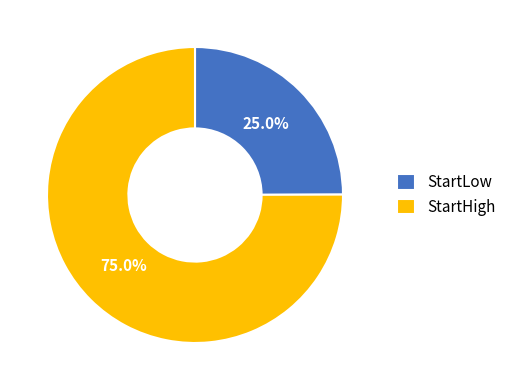

Combined, what portion of the pie is StartHigh and StartLow?

100.0%